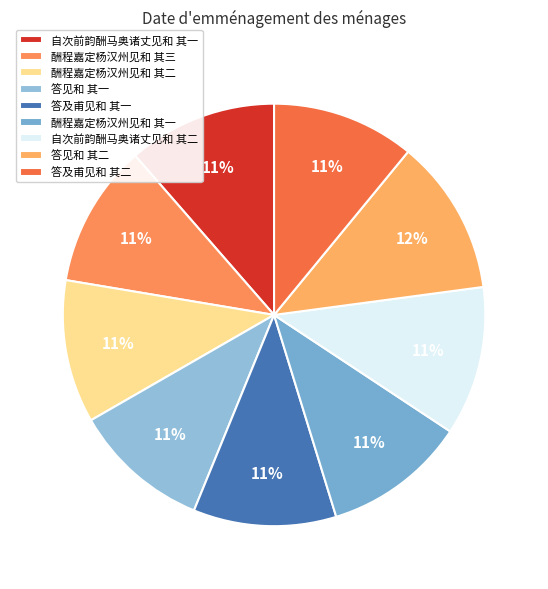

How many slices are in this pie chart?

9